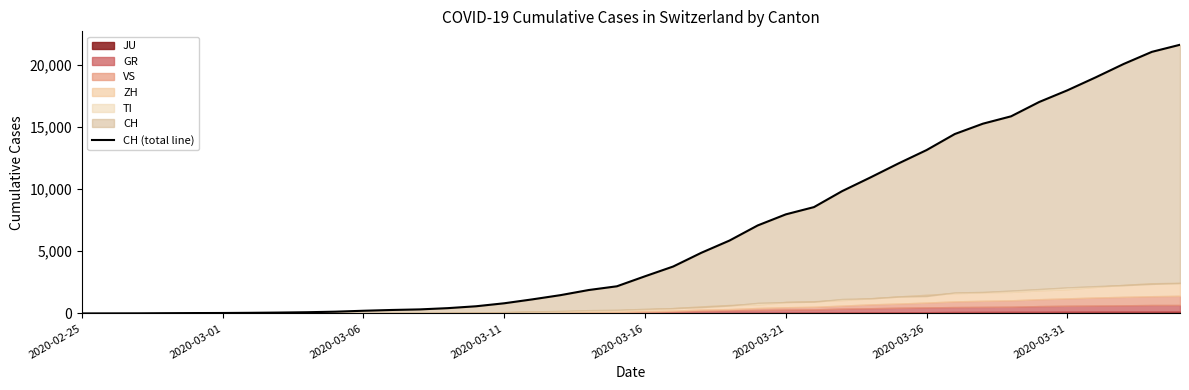

Rank the categories by value from highest to lowest.

39, 38, 37, 36, 35, 34, 33, 32, 31, 30, 29, 28, 27, 26, 25, 24, 23, 22, 21, 20, 19, 18, 17, 16, 15, 14, 13, 12, 11, 10, 9, 8, 2020-03-31, 2020-03-26, 2020-03-21, 2020-03-16, 2020-03-11, 2020-03-06, 2020-03-01, 2020-02-25